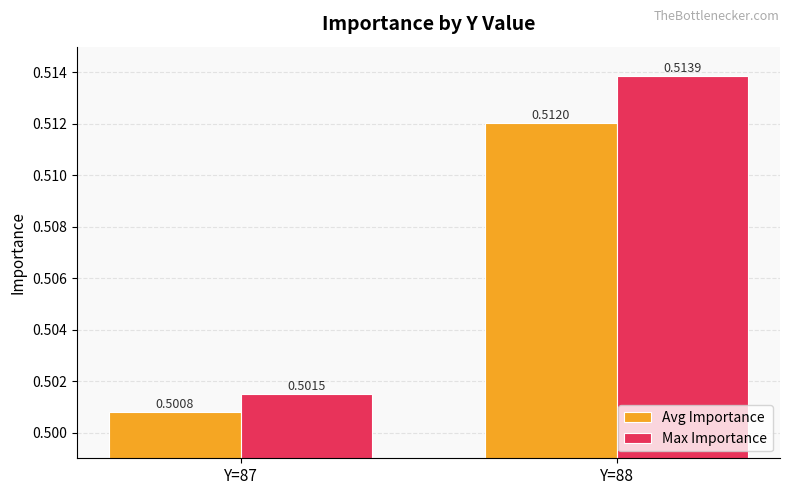

Rank the series at Y=87 from lowest to highest value.

Avg Importance, Max Importance